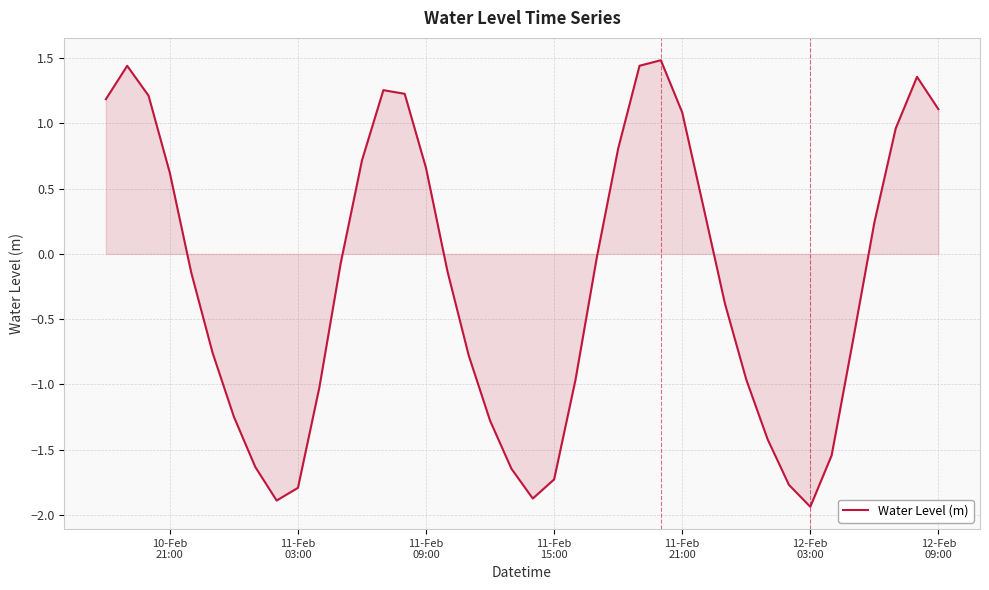

What is the greatest value displayed?

1.5